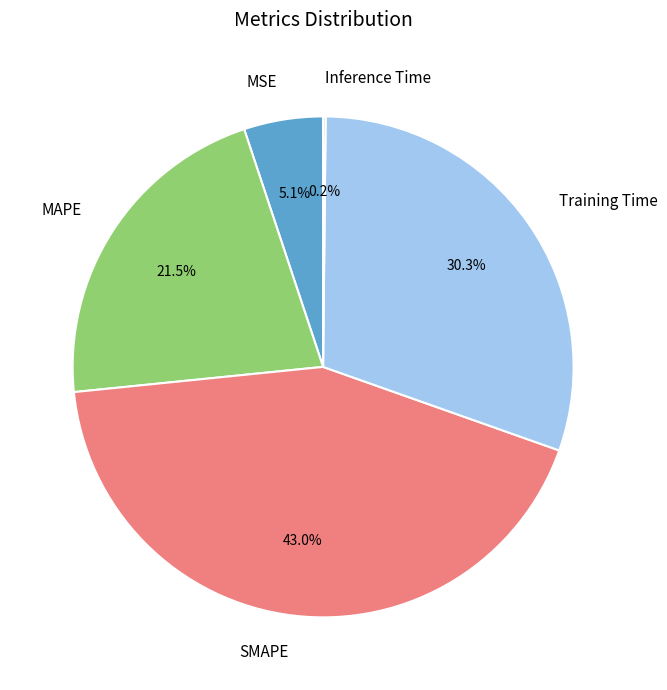

Does any single category account for the majority?

No